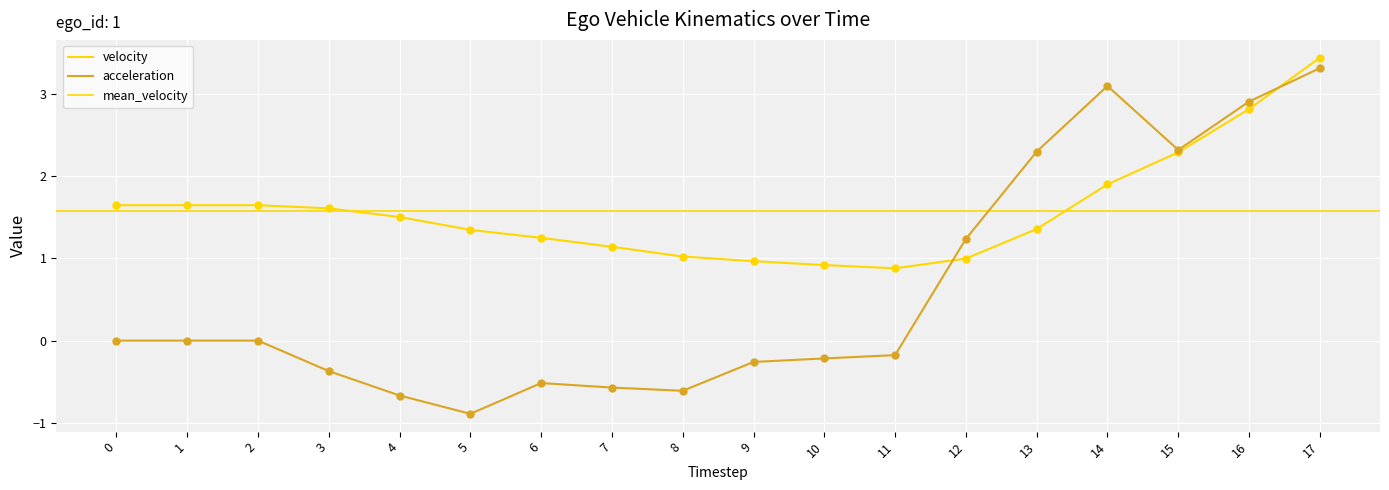

Which series has the widest spread of Y values?

acceleration